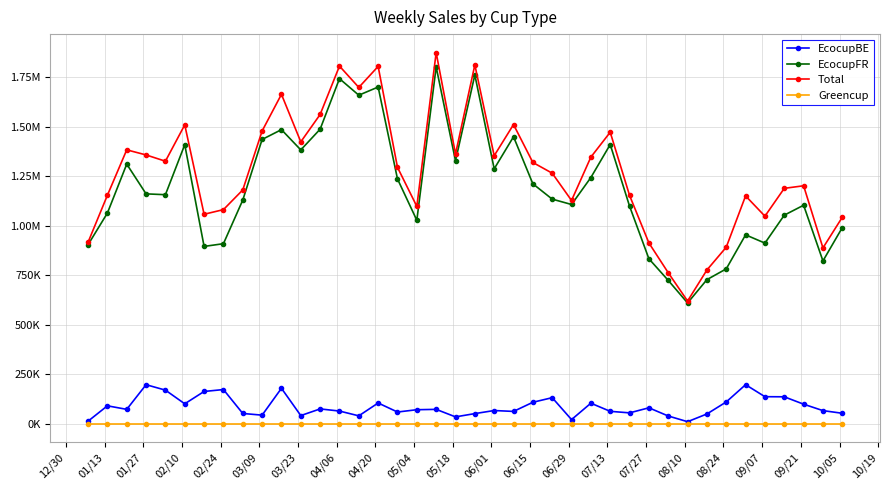

Is this an area chart (filled region under the line)?

No